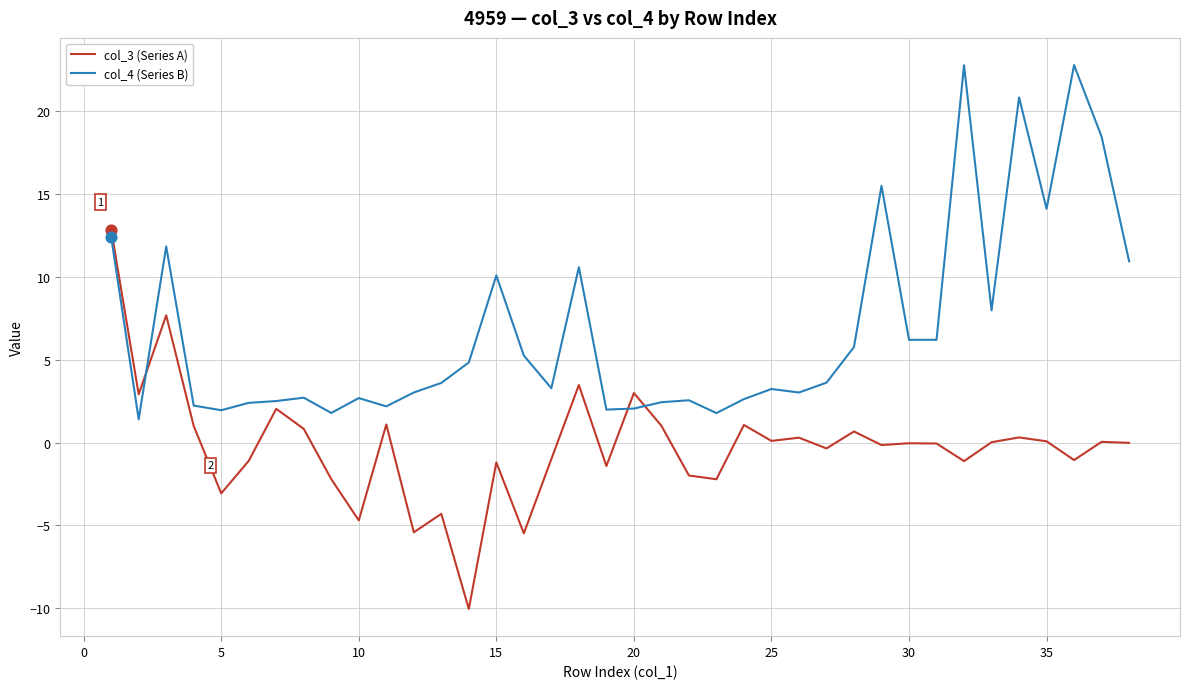

Which series has the largest total across all categories?

col_4 (Series B)